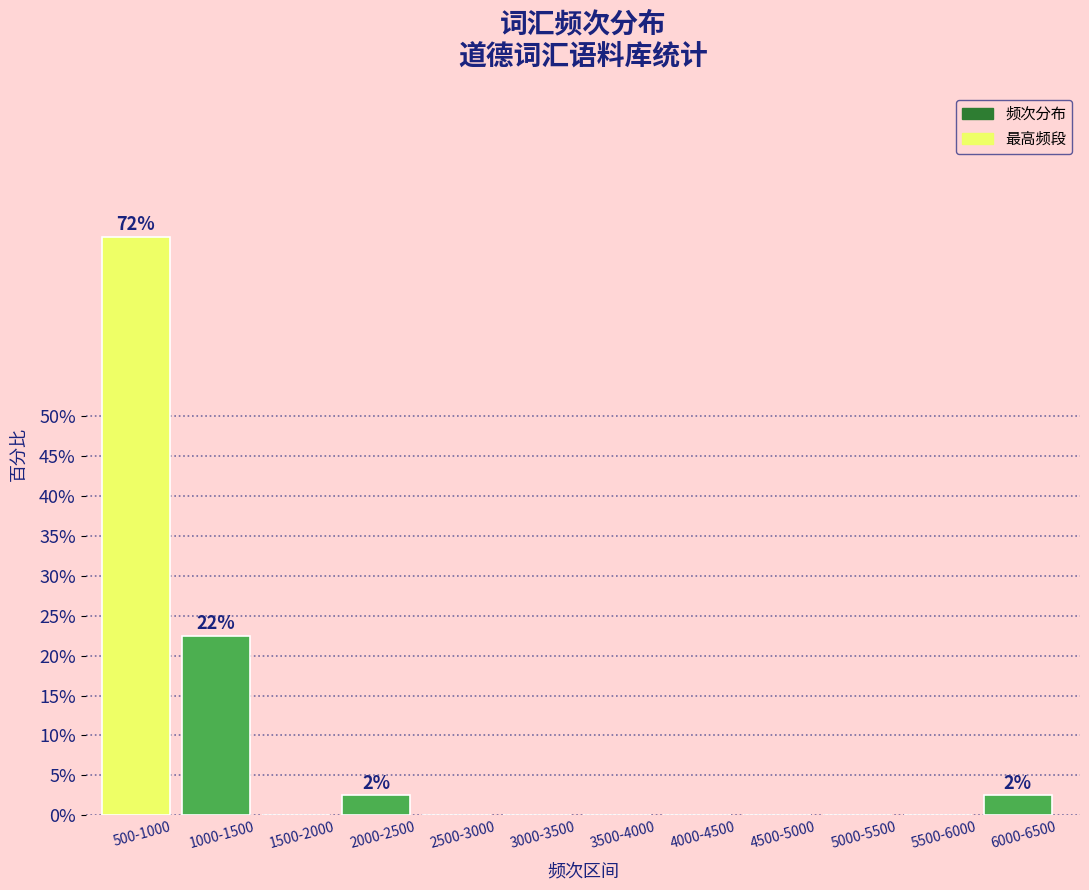

Reading left to right, what are all the values shown in this chart?

500-1000=72.5	1000-1500=22.5	1500-2000=0.0	2000-2500=2.5	2500-3000=0.0	3000-3500=0.0	3500-4000=0.0	4000-4500=0.0	4500-5000=0.0	5000-5500=0.0	5500-6000=0.0	6000-6500=2.5